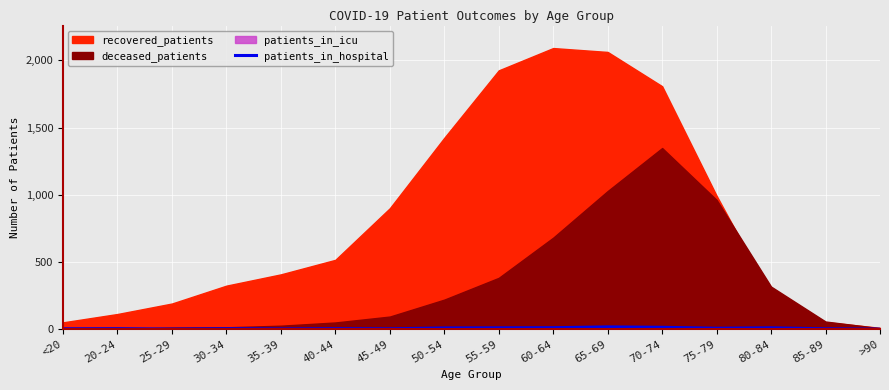

Where is the first local maximum?

20-24